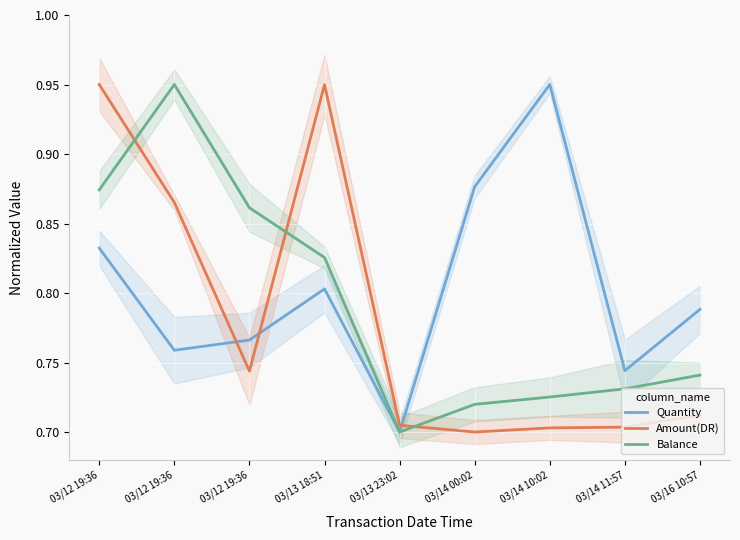

What is the lowest value of the Quantity series?

0.7